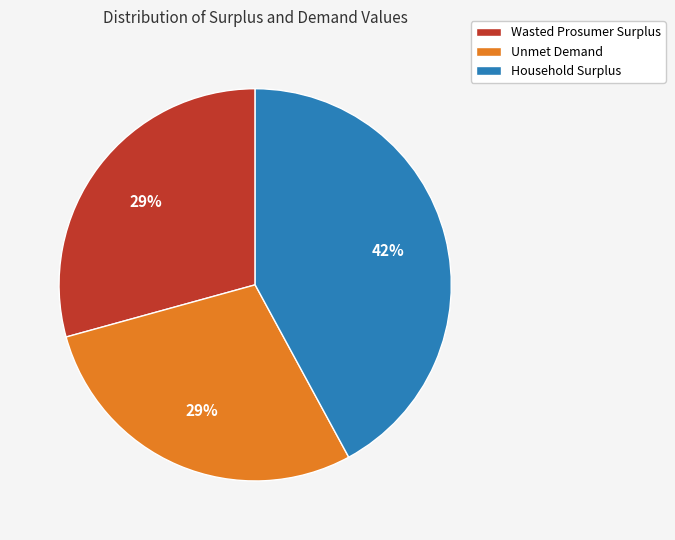

Is there any slice that represents more than half of the pie?

No